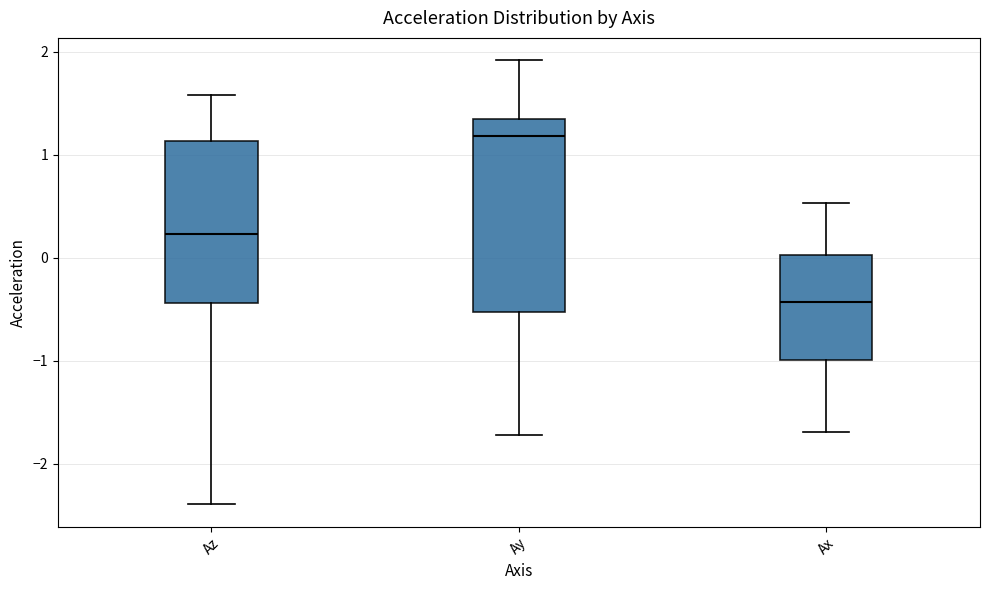

Which box is the tallest, from its lower edge to its upper edge?

Ay